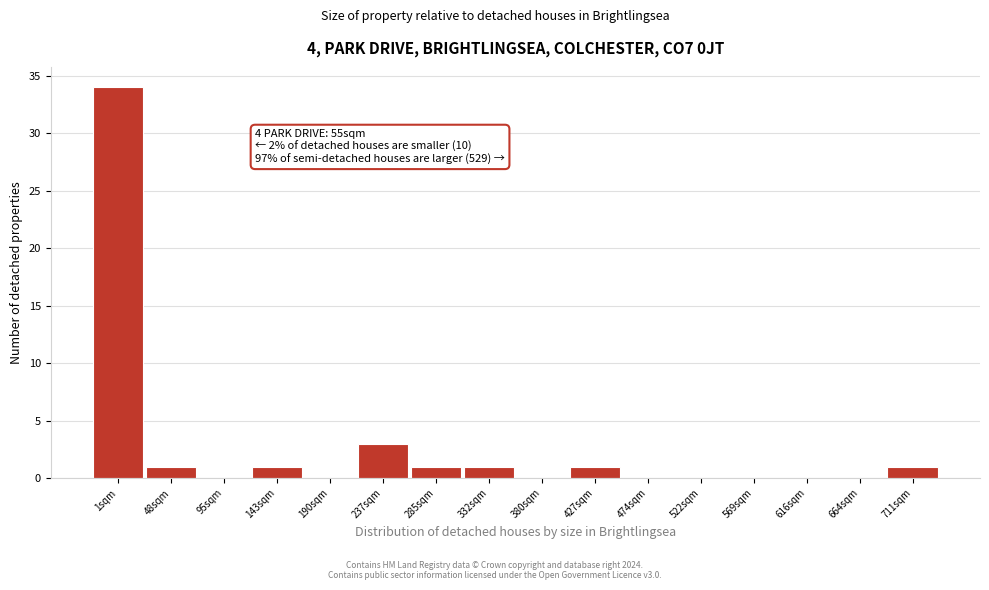

Reading left to right, list all the values displayed in this chart.

1sqm=34	48sqm=1	95sqm=0	143sqm=1	190sqm=0	237sqm=3	285sqm=1	332sqm=1	380sqm=0	427sqm=1	474sqm=0	522sqm=0	569sqm=0	616sqm=0	664sqm=0	711sqm=1